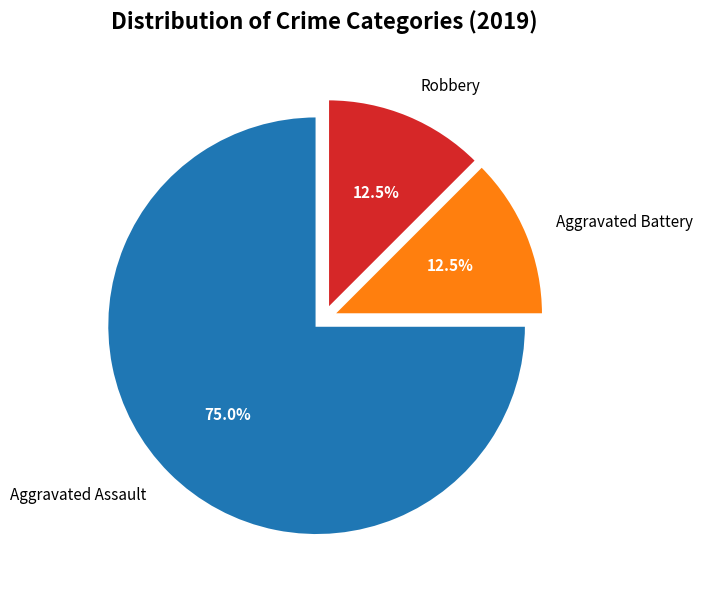

What is the largest slice in the pie chart?

Aggravated Assault